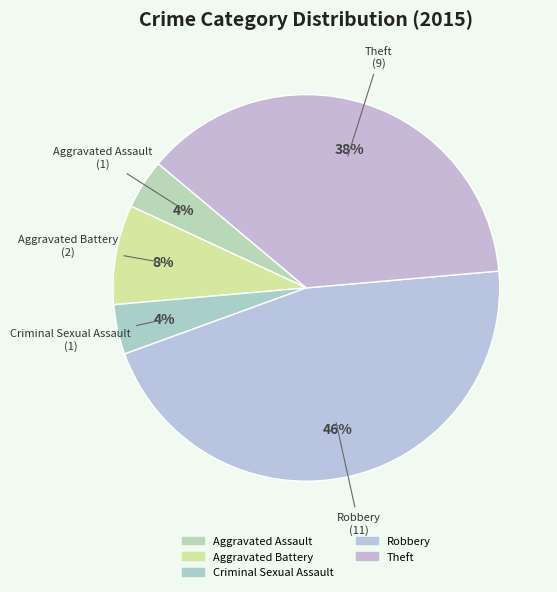

Rank the categories by value from lowest to highest.

Aggravated Assault, Criminal Sexual Assault, Aggravated Battery, Theft, Robbery